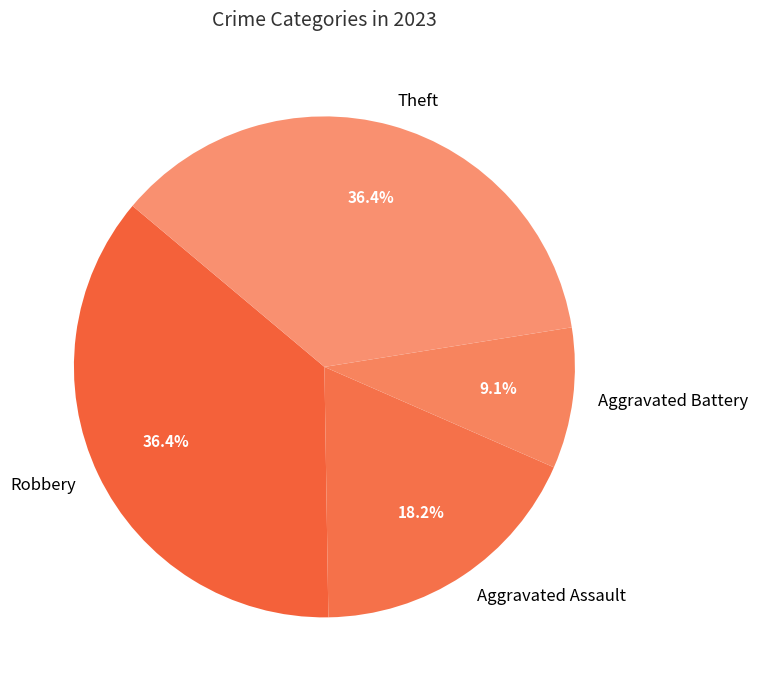

To the nearest percent, what is the combined percentage of Aggravated Assault and Aggravated Battery?

27%